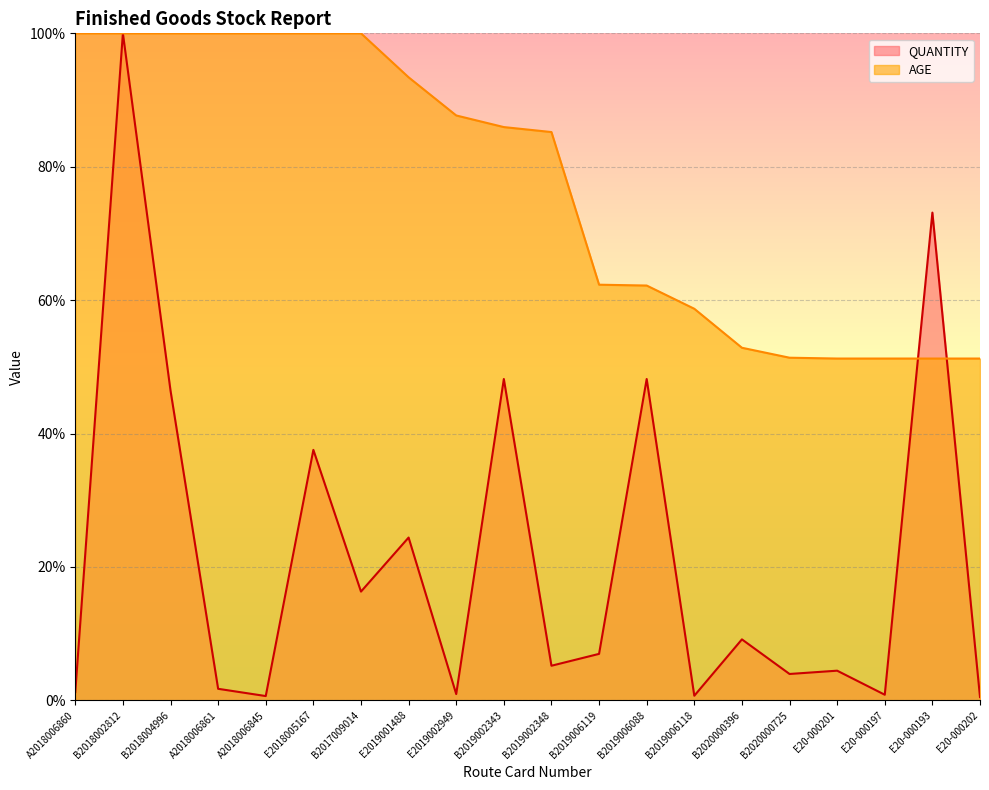

What is the total value across all series at E2019001488?

117.8